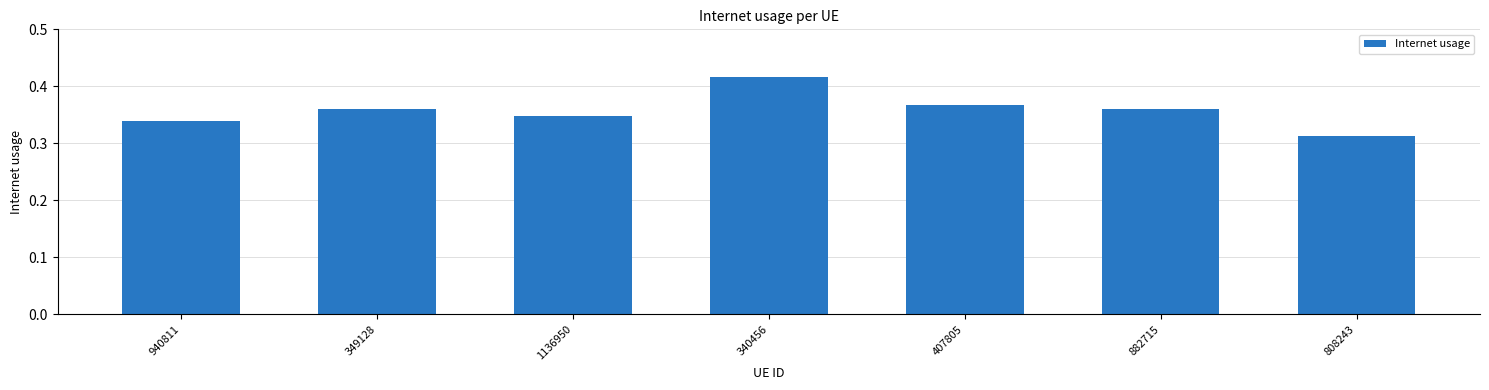

At which category does the chart reach its minimum across all series?

808243